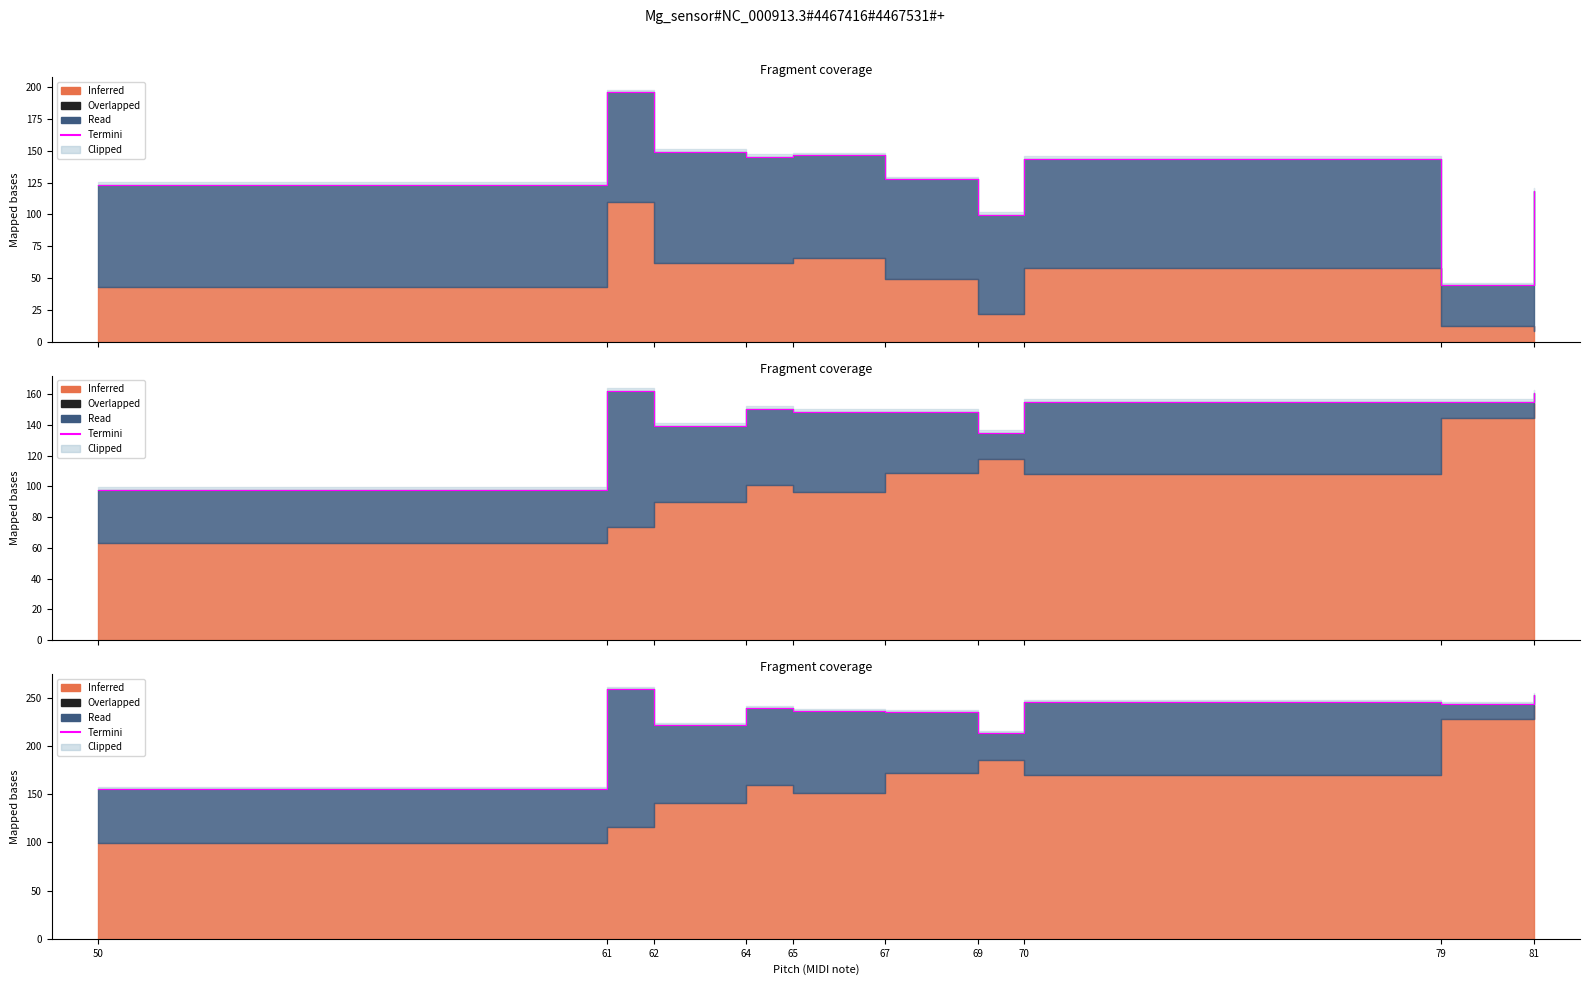

Rank the categories by value from lowest to highest.

50, 69, 62, 67, 65, 64, 79, 70, 81, 61